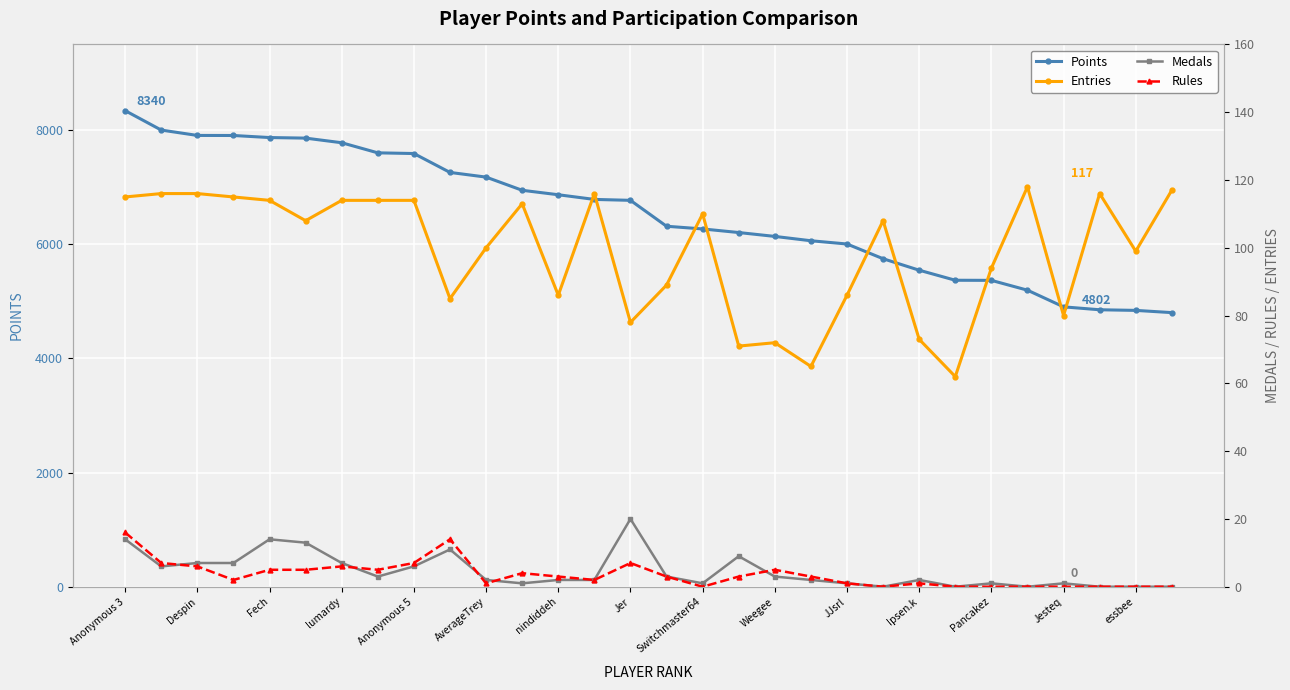

True or false: Rules has more than 1 interior local peaks.

True